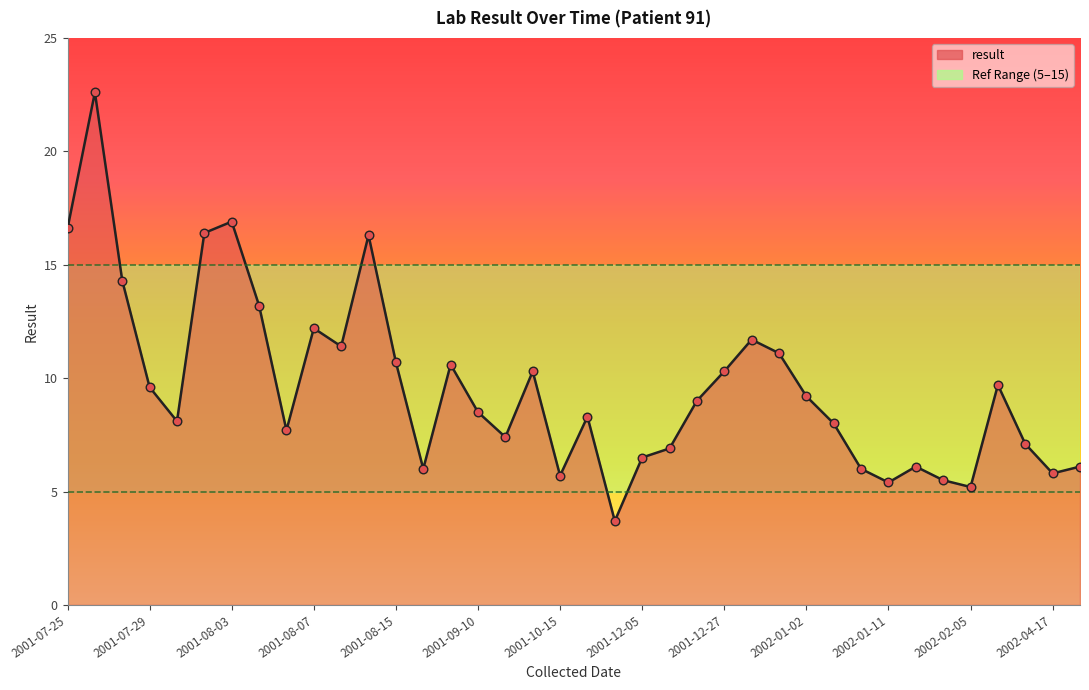

What is the smallest value displayed?

3.7